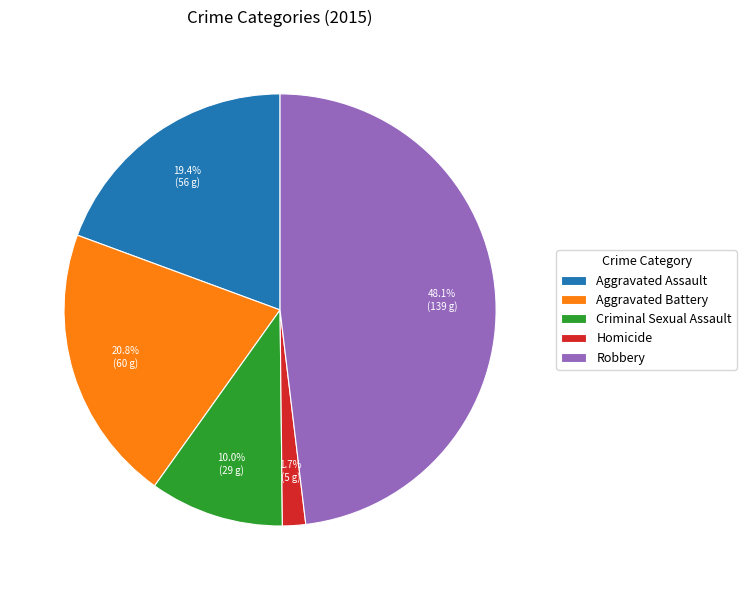

Does any single category account for the majority?

No